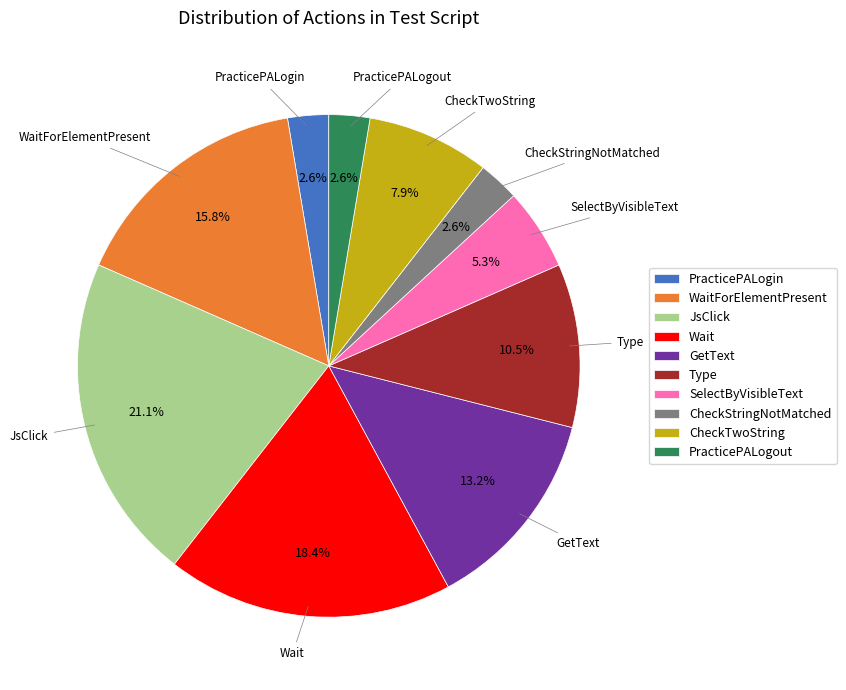

What percentage do Type and Wait together represent?

28.9%